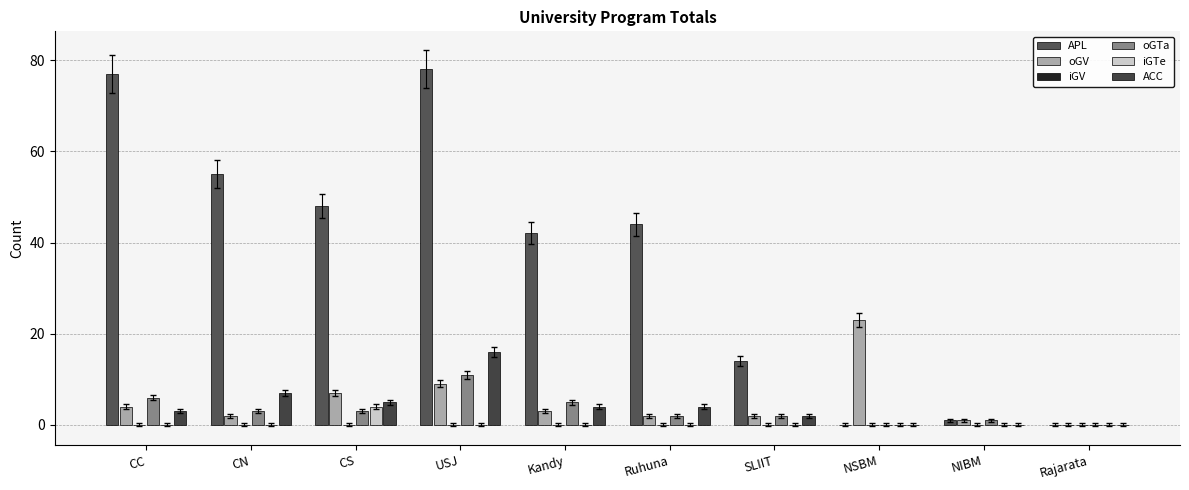

The value of oGTa at SLIIT is 2. True or false?

True